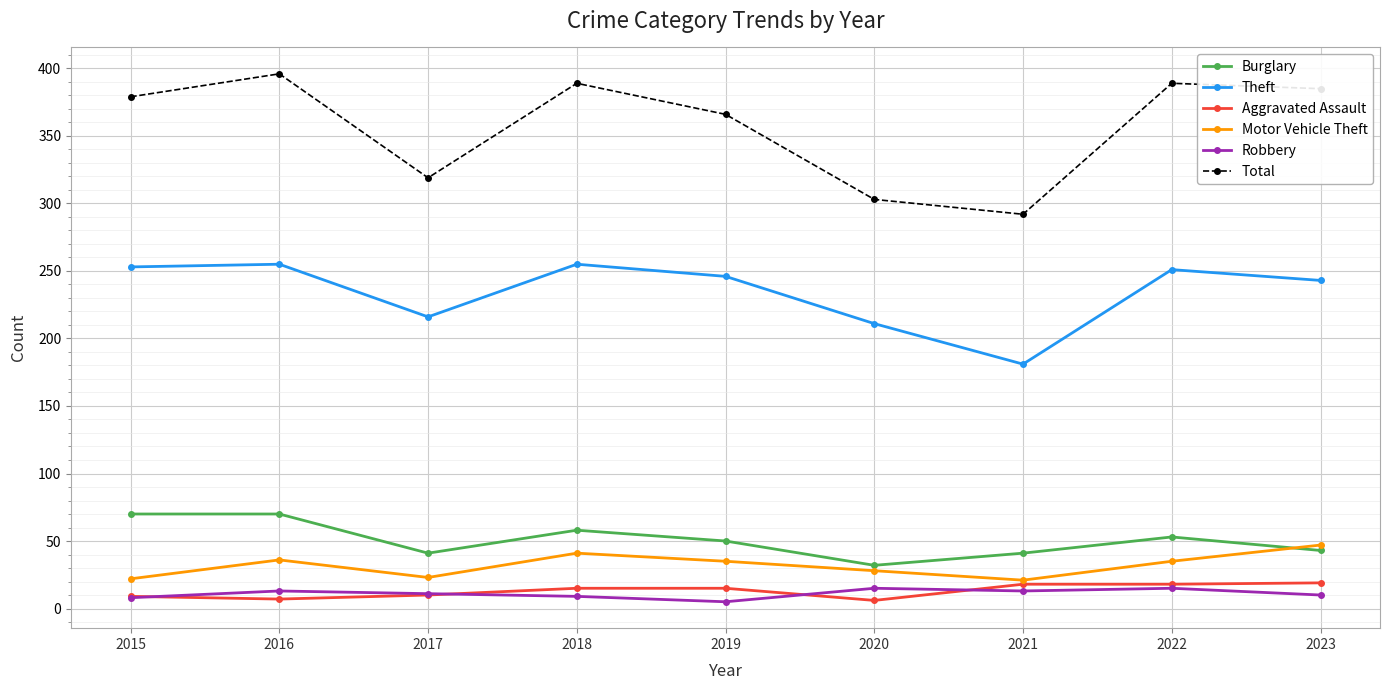

What is the sum of the Aggravated Assault values at 2022 and 2023?

37